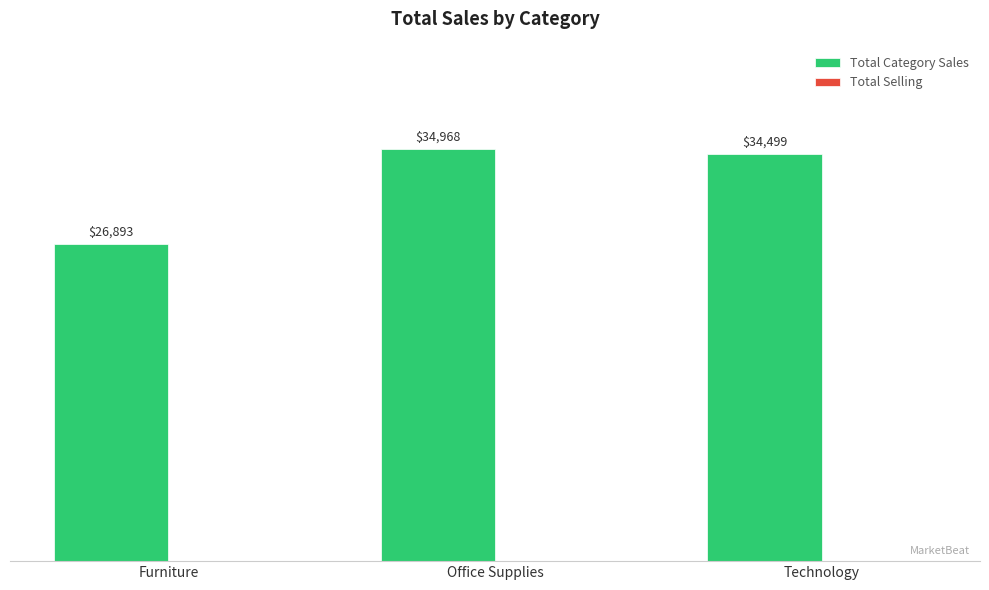

What position from the left is Technology?

3